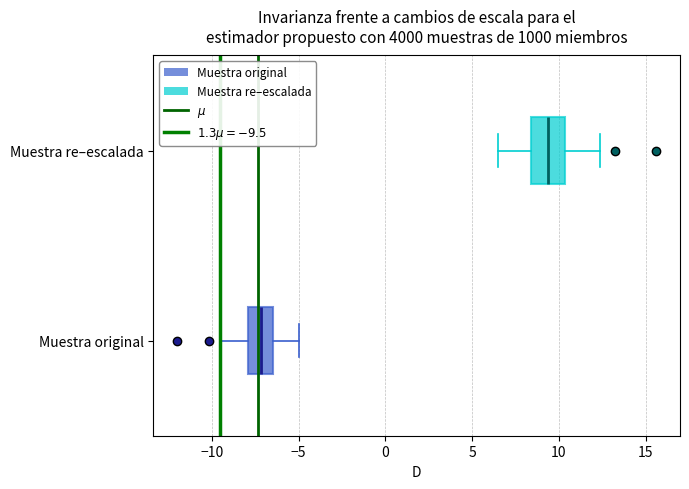

Which box's median line is the furthest to the left?

Muestra original